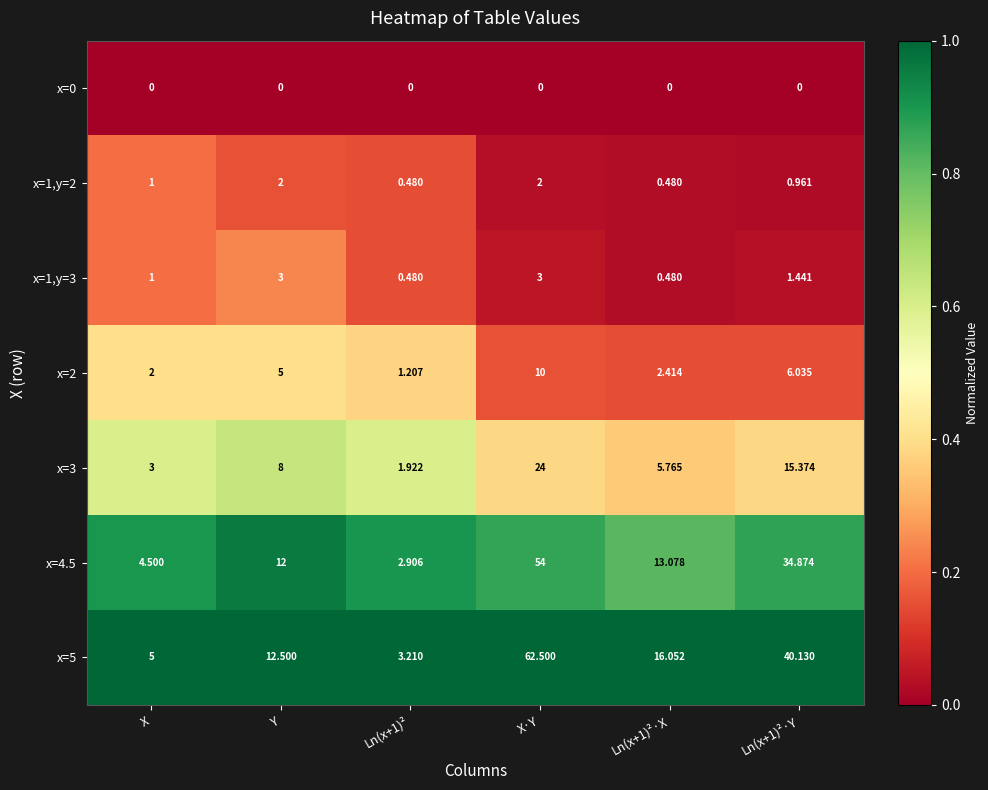

At which category is the sum across all series the highest?

X·Y